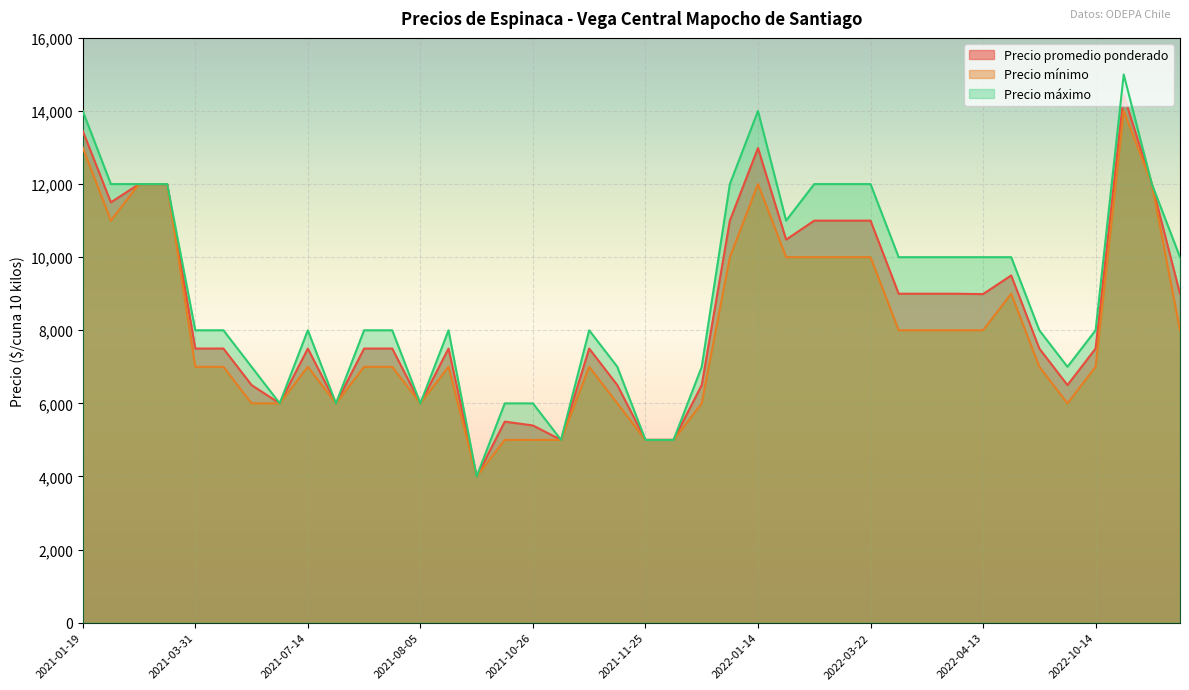

Which series has the largest total across all categories?

Precio máximo